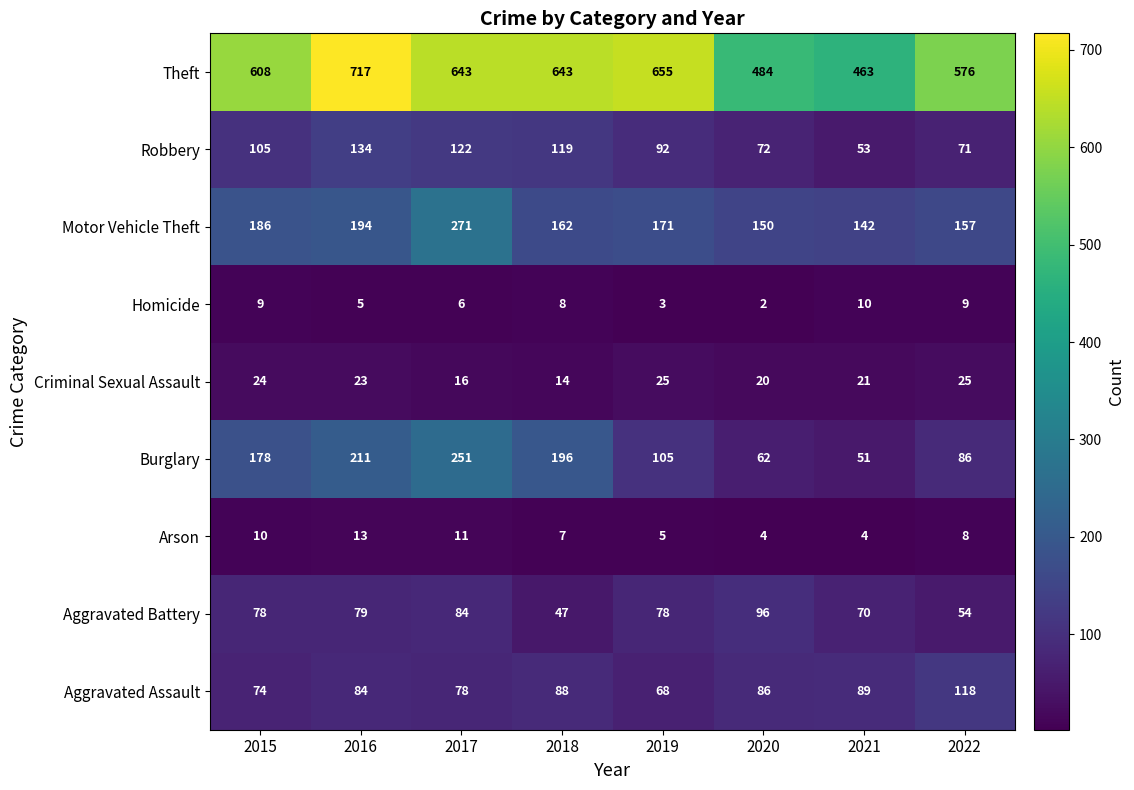

At which category is the sum across all series the highest?

2017